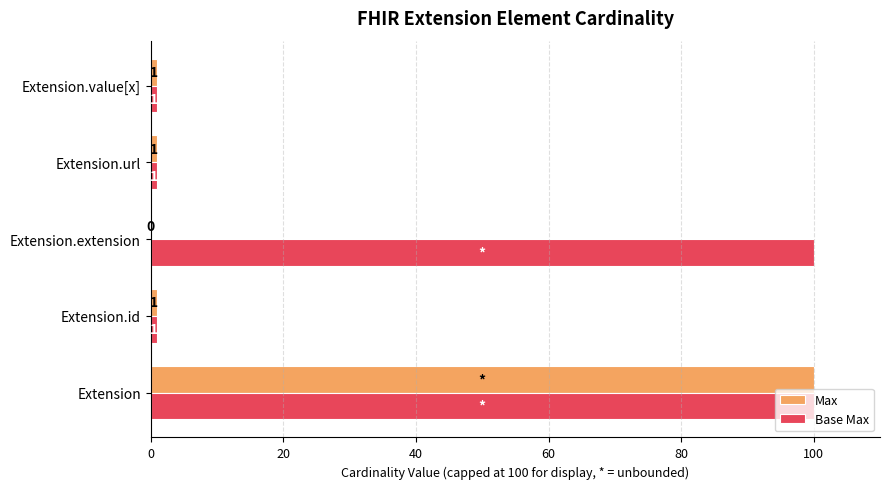

Which series has the largest total across all categories?

Base Max